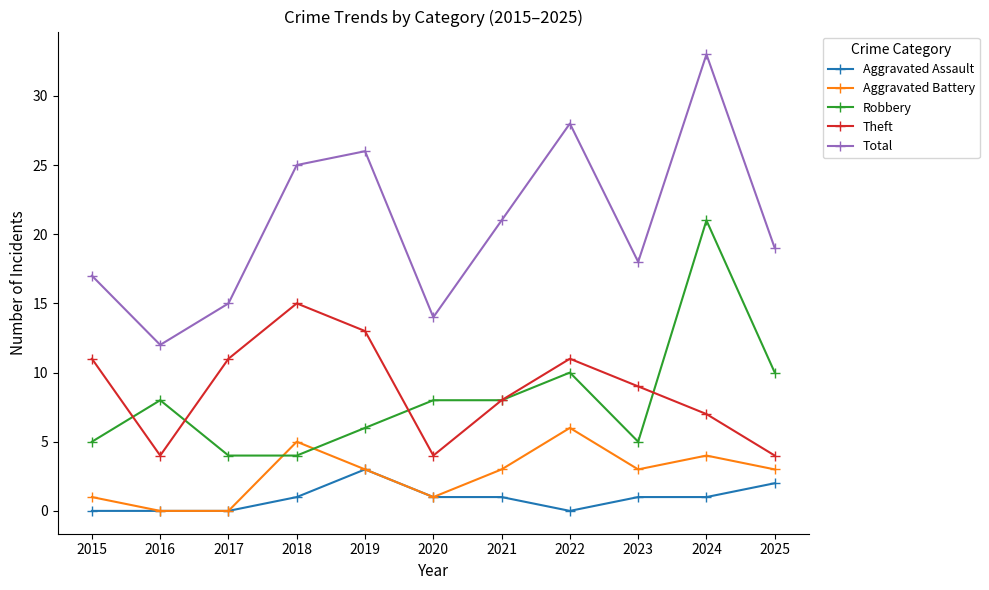

List the series in order of their peak value, highest first.

Total, Robbery, Theft, Aggravated Battery, Aggravated Assault